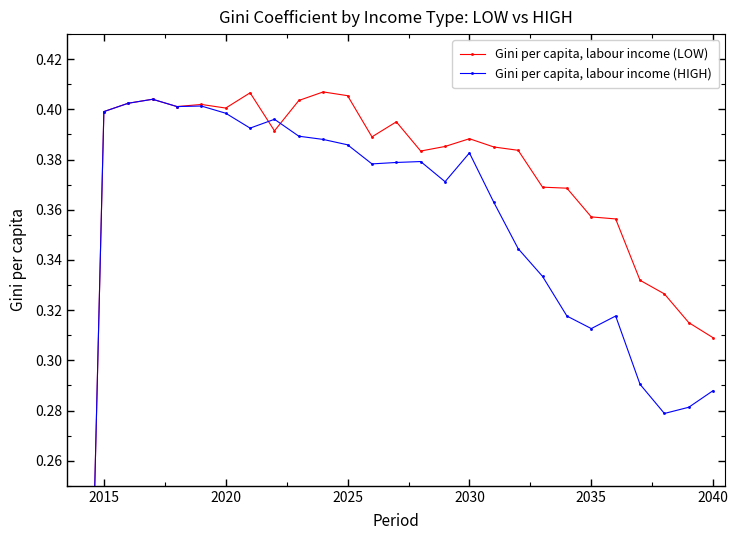

Reading left to right, what are all the values shown in this chart?

Gini per capita, labour income (LOW): 0.0	0.4	0.4	0.4	0.4	0.4	0.4	0.4	0.4	0.4	0.4	0.4	0.4	0.4	0.4	0.4	0.4	0.4	0.4	0.4	0.4	0.4	0.4	0.3	0.3	0.3	0.3
Gini per capita, labour income (HIGH): 0.0	0.4	0.4	0.4	0.4	0.4	0.4	0.4	0.4	0.4	0.4	0.4	0.4	0.4	0.4	0.4	0.4	0.4	0.3	0.3	0.3	0.3	0.3	0.3	0.3	0.3	0.3